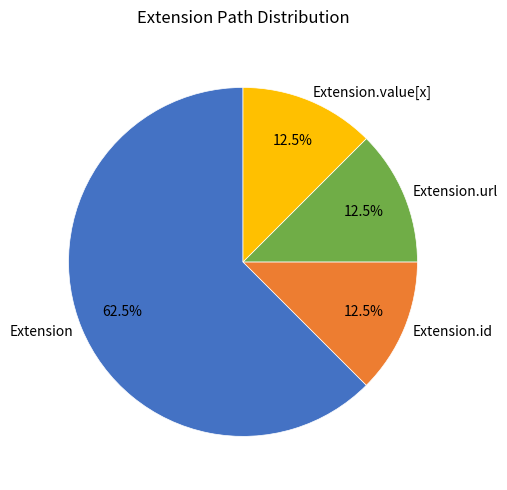

Which slice is the largest?

Extension